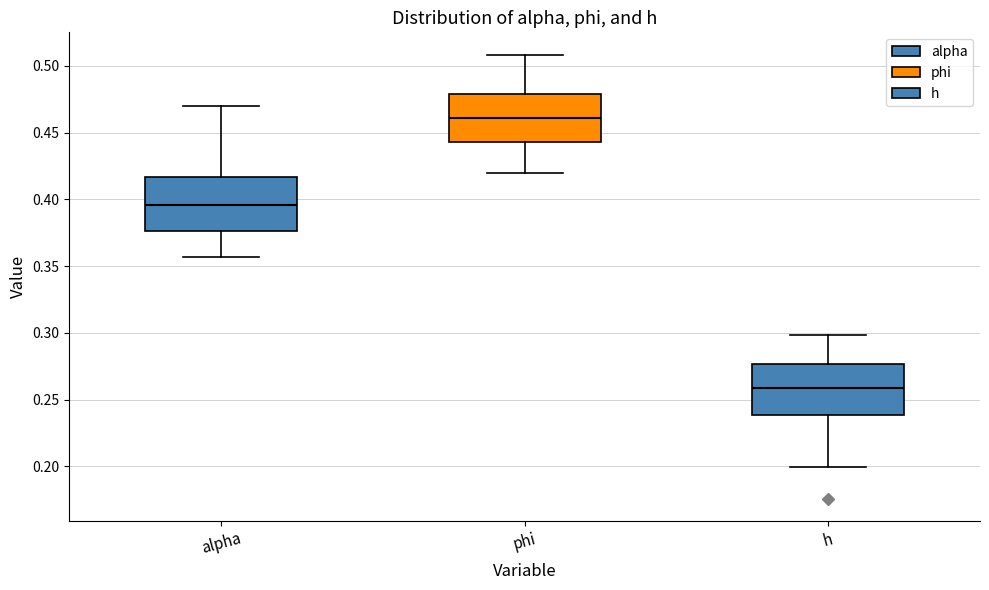

Reading left to right, read every box against the y-axis: the position of its median line, the range the box covers, and the ends of its whiskers. The values are not printed on the chart, so give them approximately, as read against the axis.

alpha: median 0.395, box 0.375 to 0.415, whiskers 0.355 to 0.470
phi: median 0.460, box 0.445 to 0.480, whiskers 0.420 to 0.510
h: median 0.260, box 0.240 to 0.275, whiskers 0.200 to 0.300